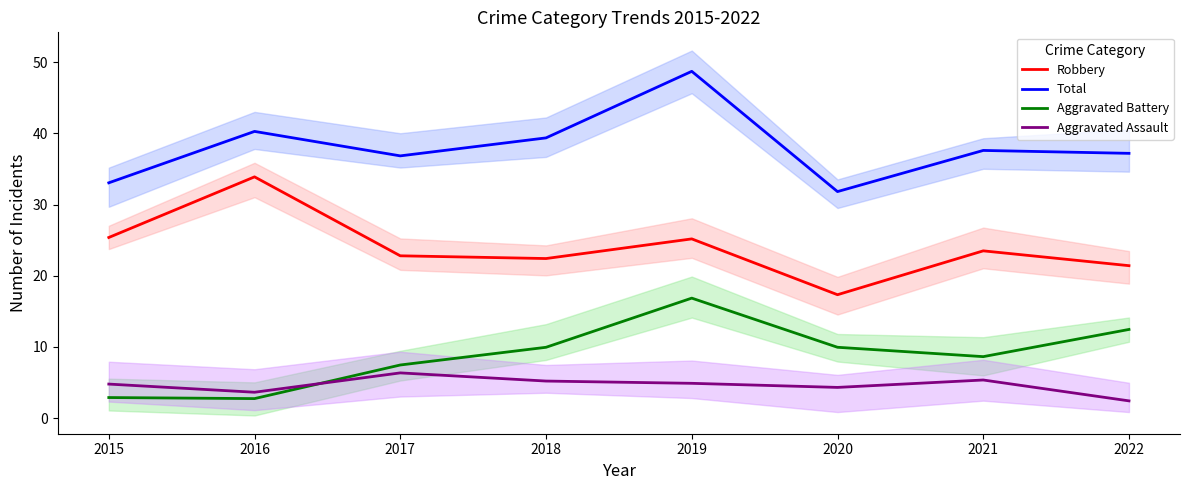

The Aggravated Battery series shows 12.5 at 2022. True or false?

True